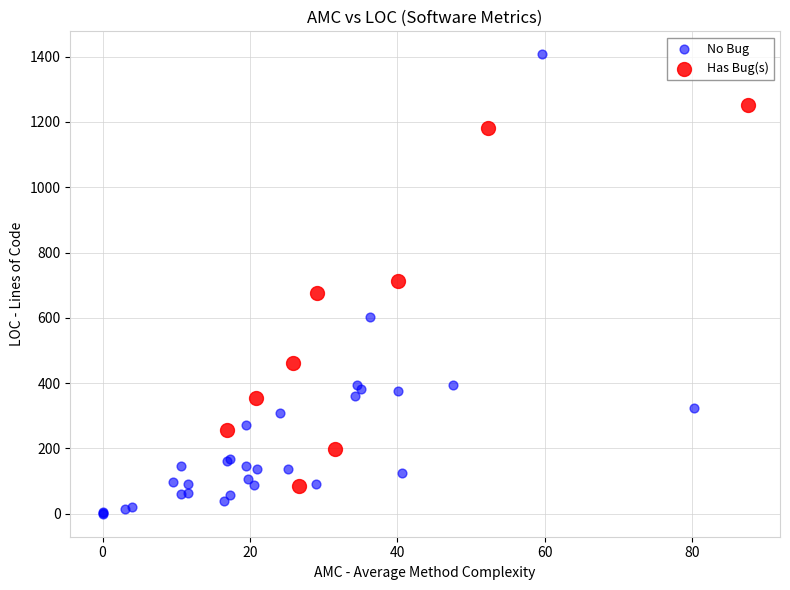

Which series has the largest Y range (max minus min)?

No Bug